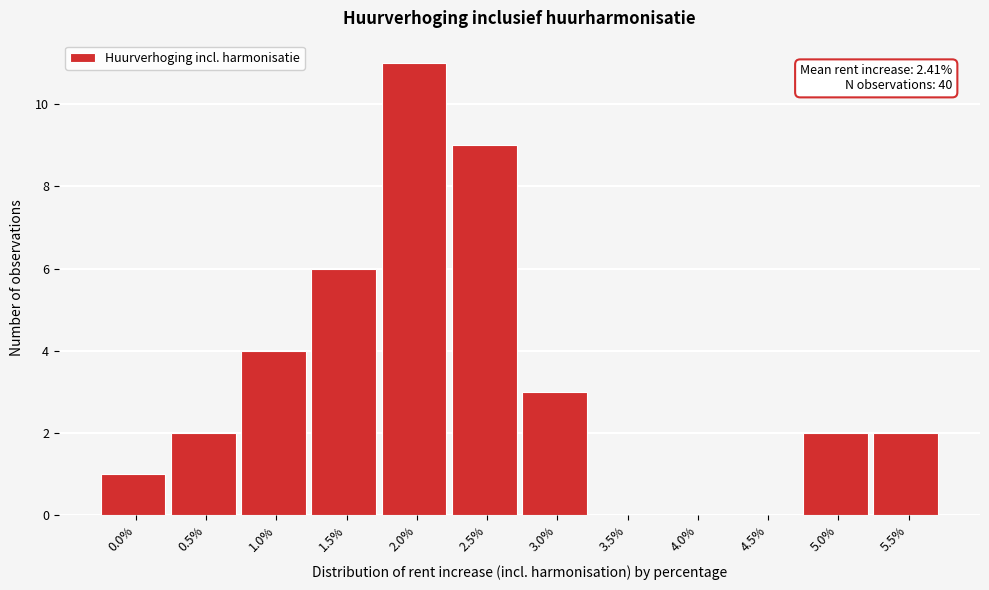

Reading left to right, extract all data points from this chart.

0.0%=1	0.5%=2	1.0%=4	1.5%=6	2.0%=11	2.5%=9	3.0%=3	3.5%=0	4.0%=0	4.5%=0	5.0%=2	5.5%=2